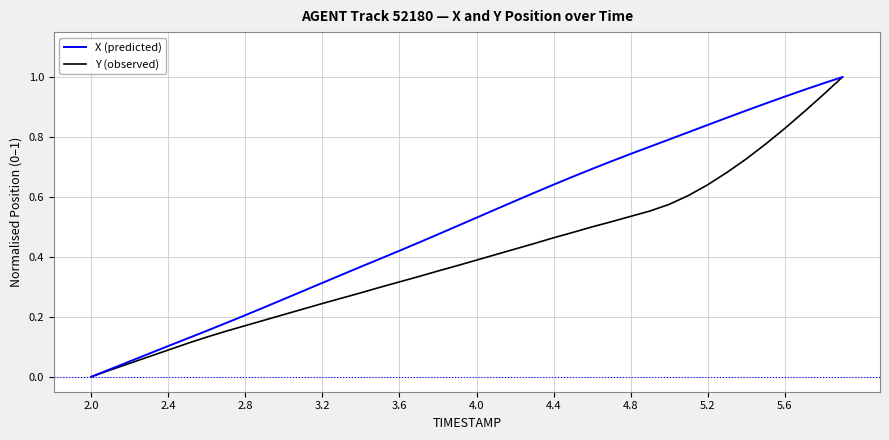

Rank the series by their average value, from lowest to highest.

Y (observed), X (predicted)